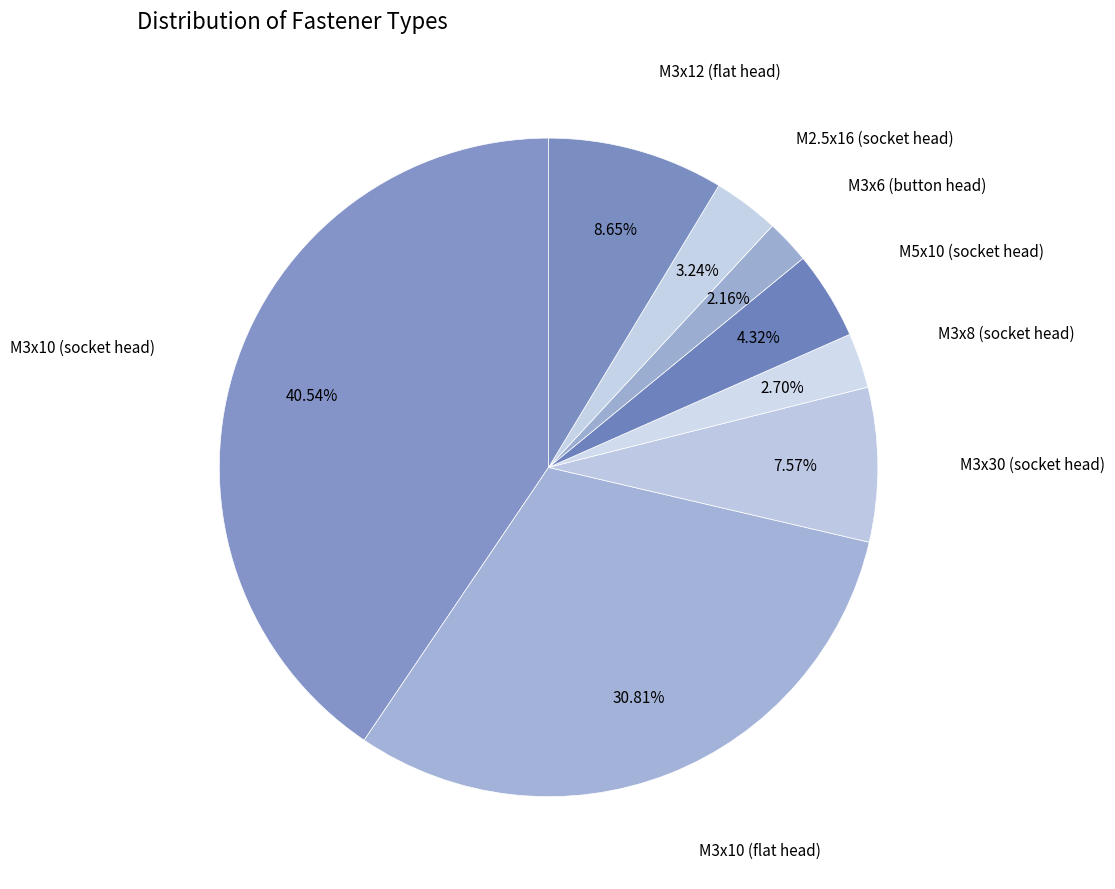

What is the smallest slice in the pie chart?

M3x6 (button head)